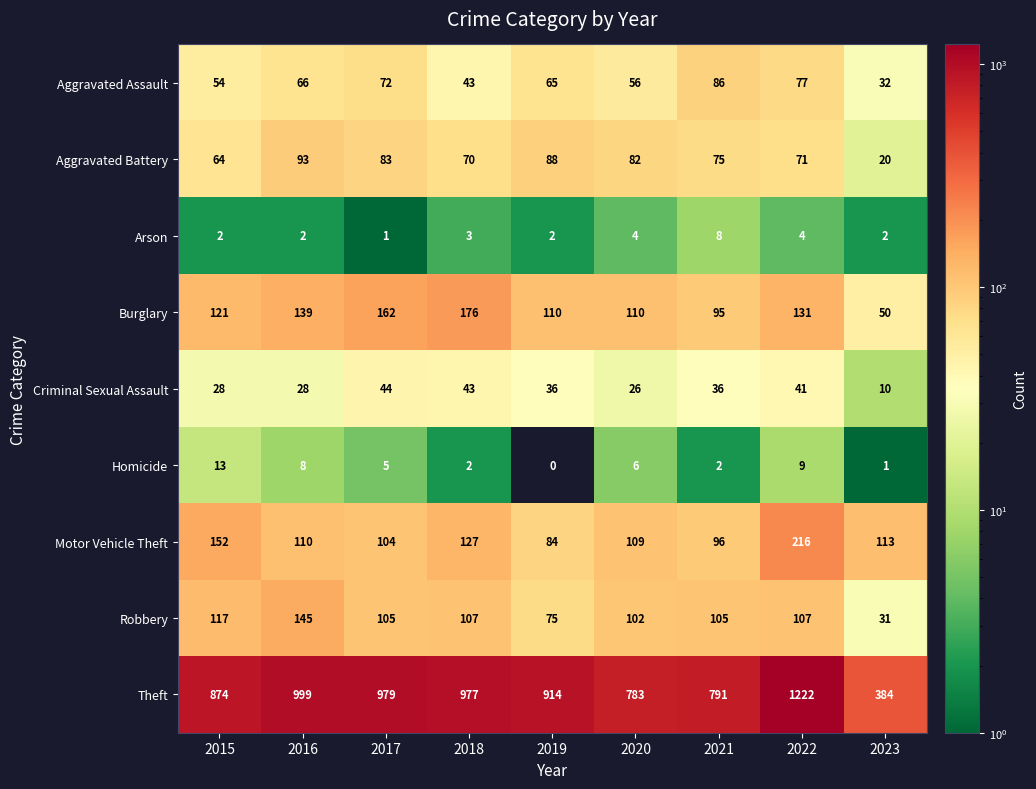

True or false: Robbery has a value of 9 at 2023.

False